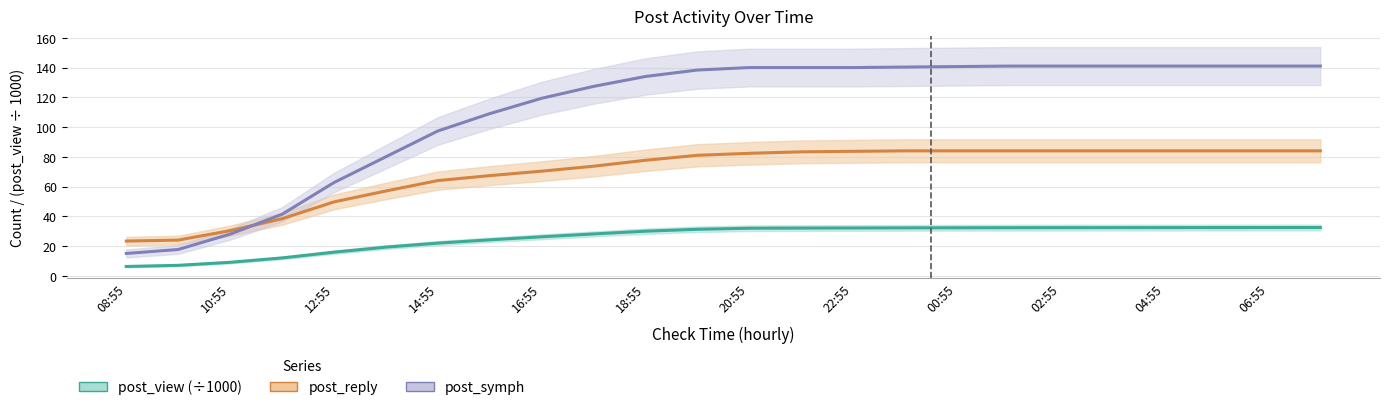

List the series in order of their peak value, lowest first.

post_view (÷1000), post_reply, post_symph